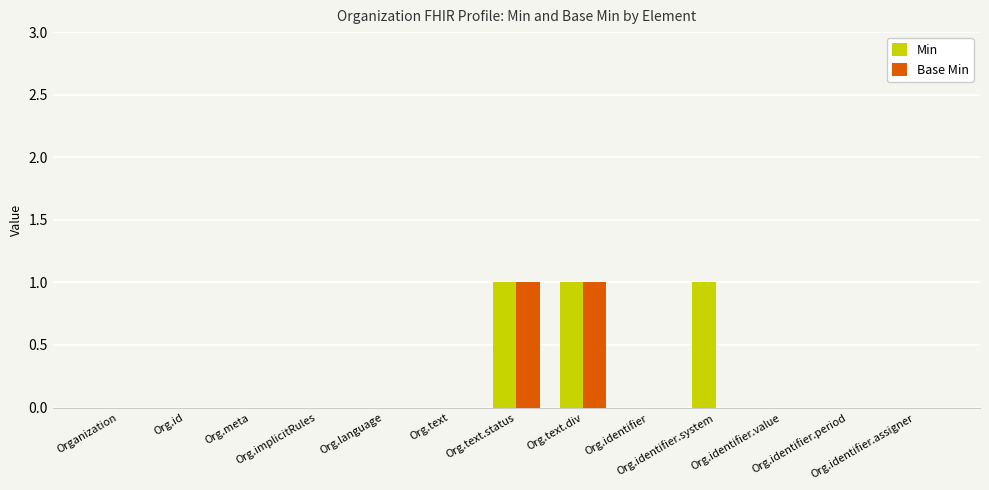

Reading left to right, transcribe all the data shown in this chart.

Min: Organization=0	Org.id=0	Org.meta=0	Org.implicitRules=0	Org.language=0	Org.text=0	Org.text.status=1	Org.text.div=1	Org.identifier=0	Org.identifier.system=1	Org.identifier.value=0	Org.identifier.period=0	Org.identifier.assigner=0
Base Min: Organization=0	Org.id=0	Org.meta=0	Org.implicitRules=0	Org.language=0	Org.text=0	Org.text.status=1	Org.text.div=1	Org.identifier=0	Org.identifier.system=0	Org.identifier.value=0	Org.identifier.period=0	Org.identifier.assigner=0